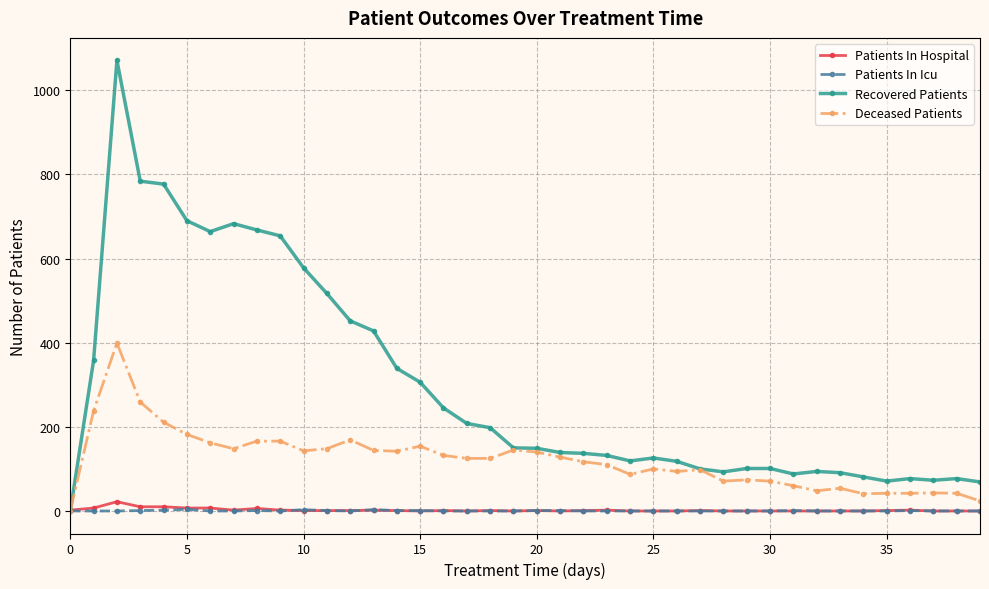

True or false: Deceased Patients has more than 2 points higher than both neighbors.

True